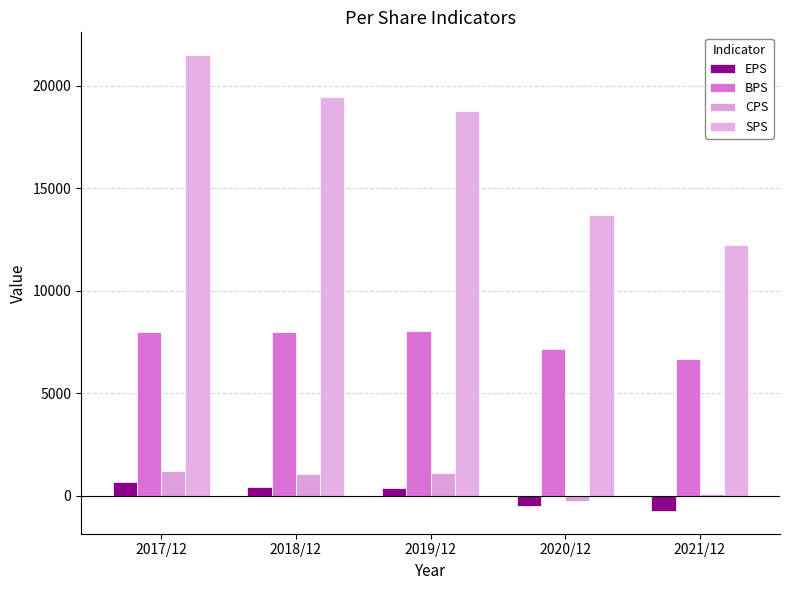

Is the value of EPS at 2019/12 greater than the value of SPS at 2018/12?

No